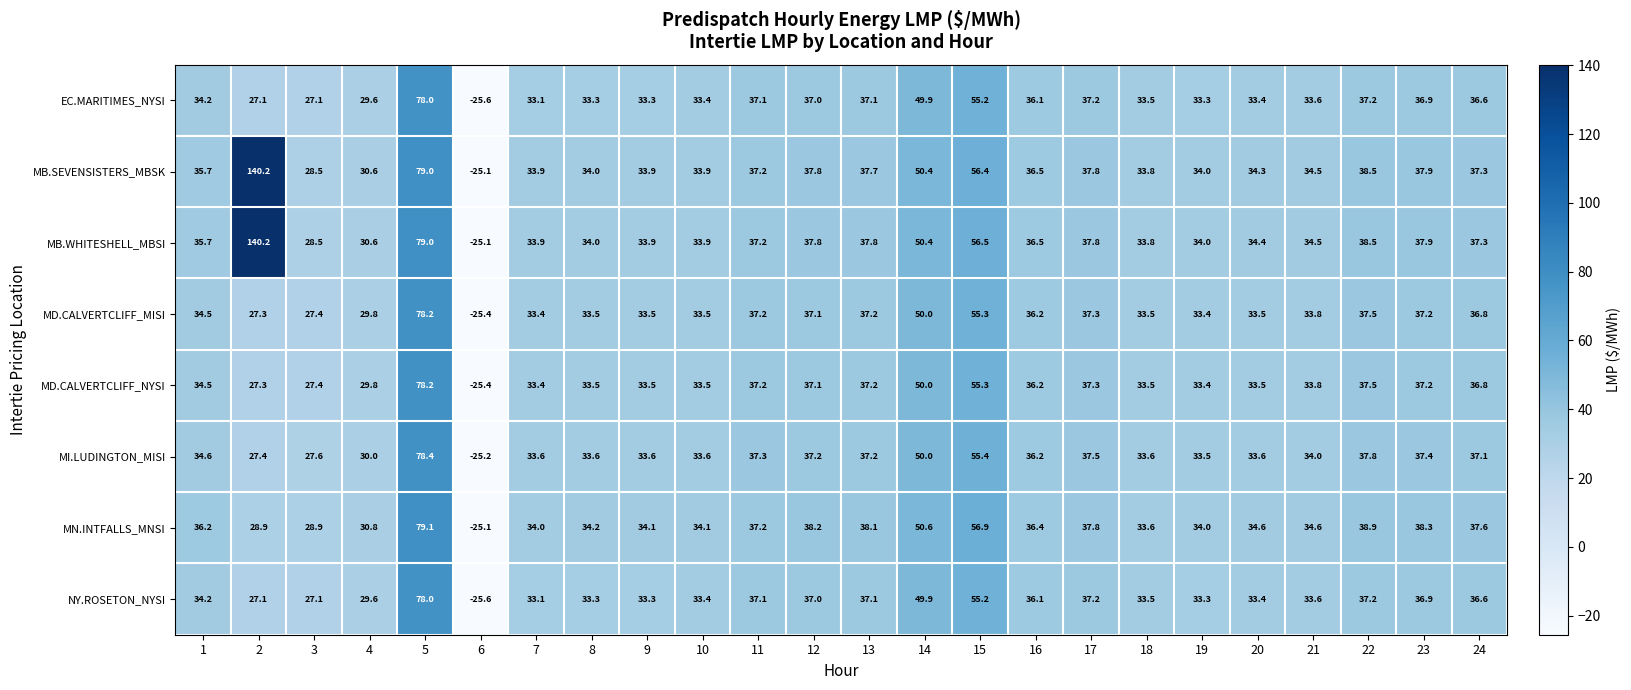

What is the difference between the maximum and second lowest values in the MI.LUDINGTON_MISI series?

51.0